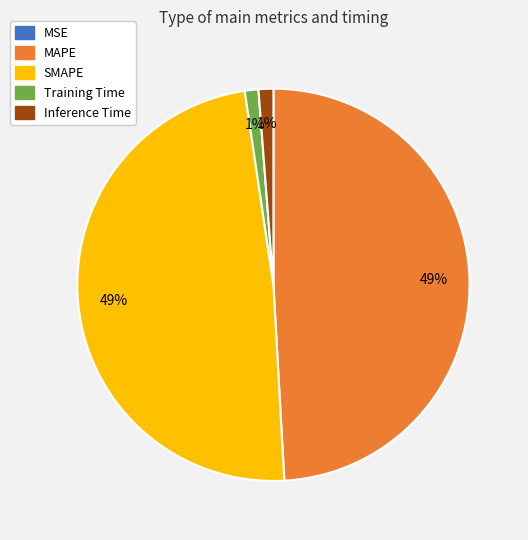

To the nearest percent, what percentage of the pie is Training Time?

1%